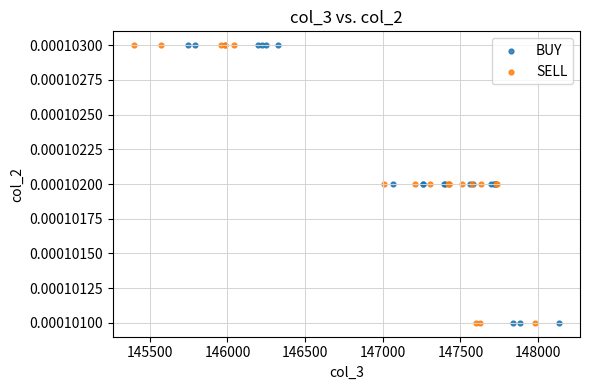

What are all the series names shown in the legend?

BUY, SELL